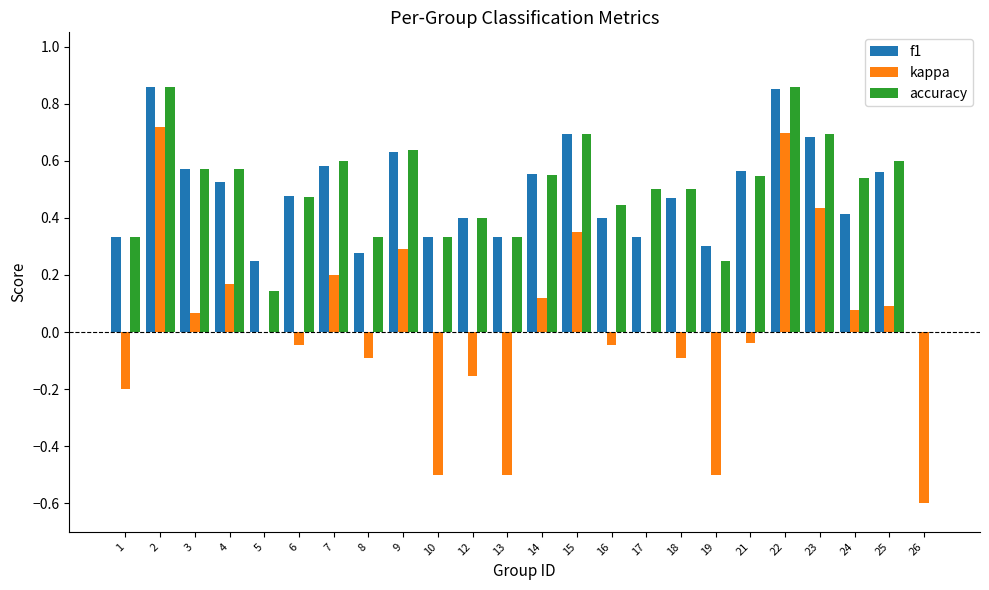

Between 6 and 9, which series saw the biggest shift?

kappa